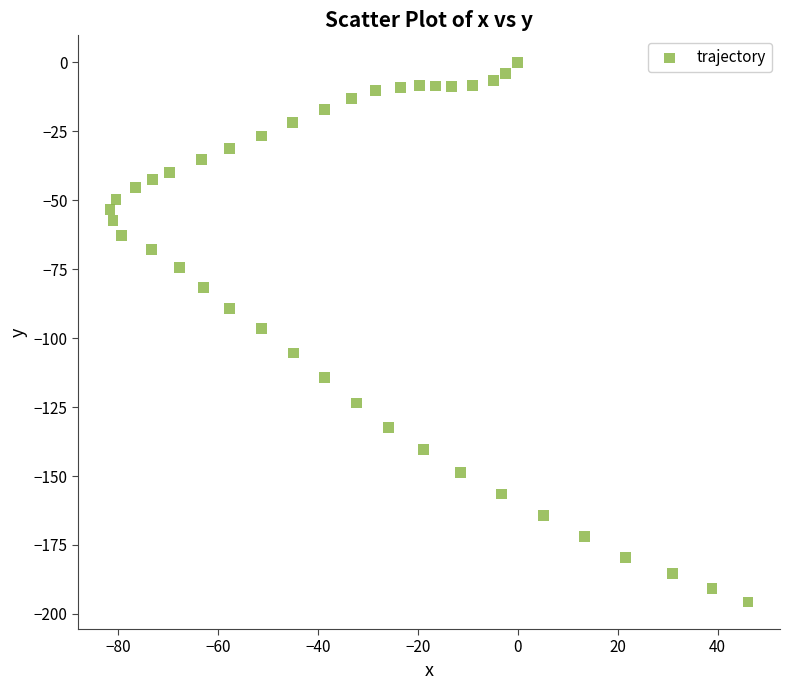

What is the range of Y values (max minus min)?

195.7